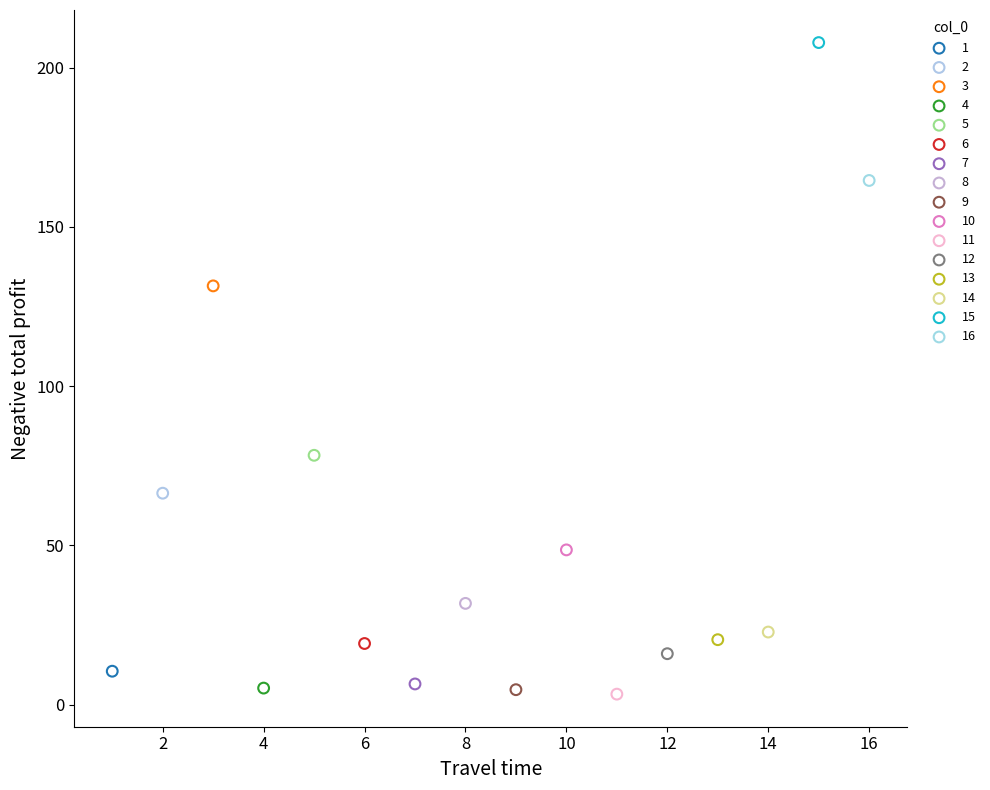

What are all the series names shown in the legend?

1, 2, 3, 4, 5, 6, 7, 8, 9, 10, 11, 12, 13, 14, 15, 16